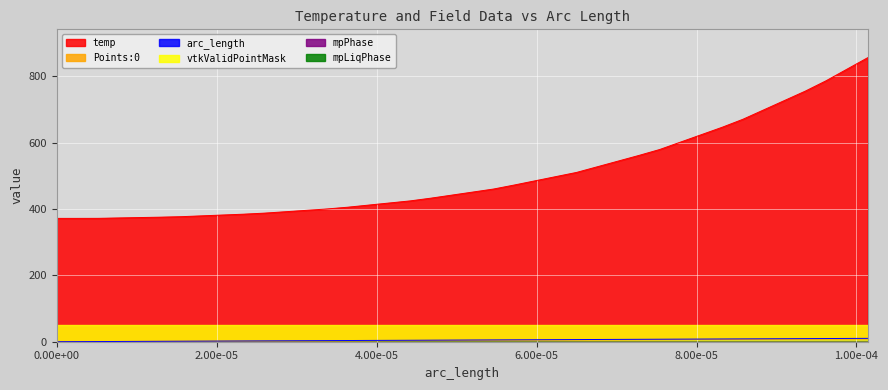

True or false: temp has a value of 542.0 at 9.62e-05.

False